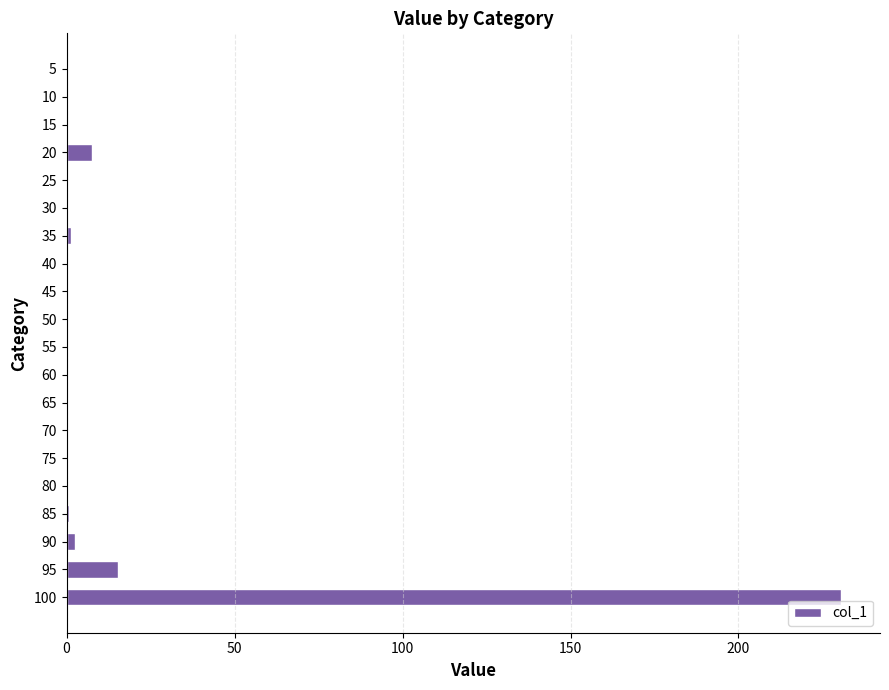

What is the average value?

13.0